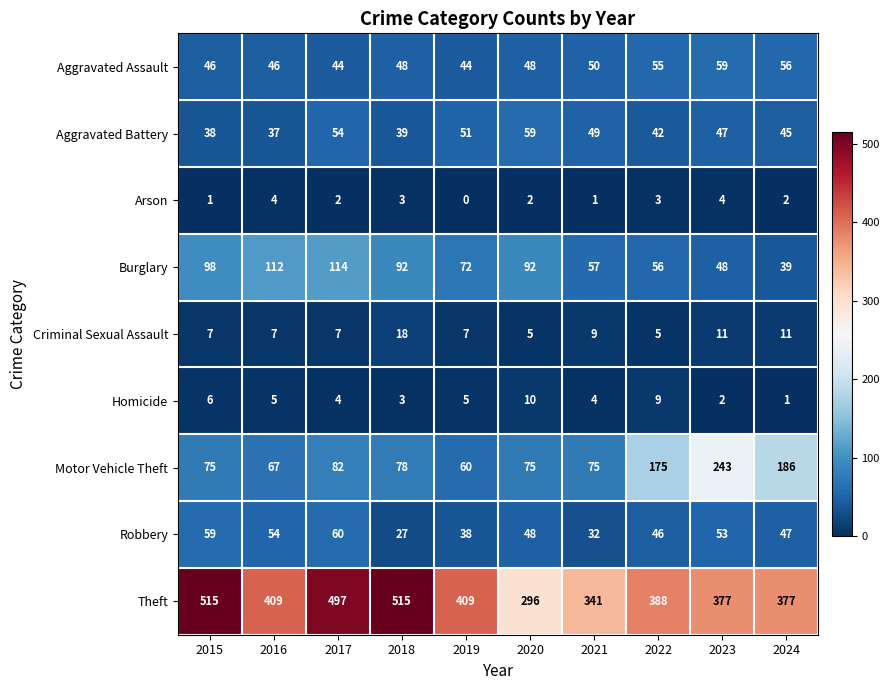

Rank the series at 2024 from lowest to highest value.

Homicide, Arson, Criminal Sexual Assault, Burglary, Aggravated Battery, Robbery, Aggravated Assault, Motor Vehicle Theft, Theft